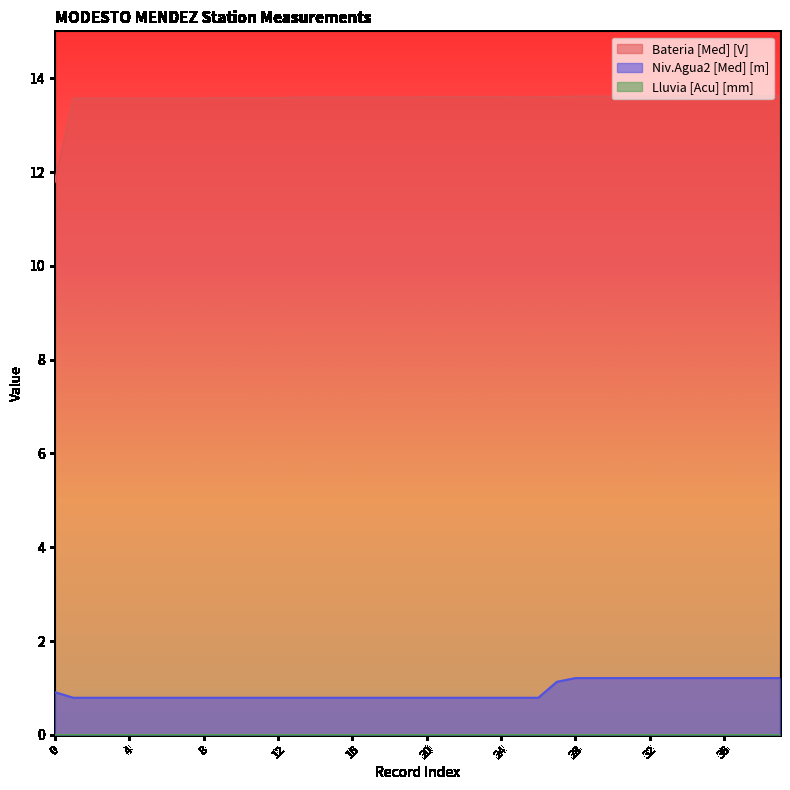

Is it true that Niv.Agua2 [Med] [m] equals 0.4 at 8?

False